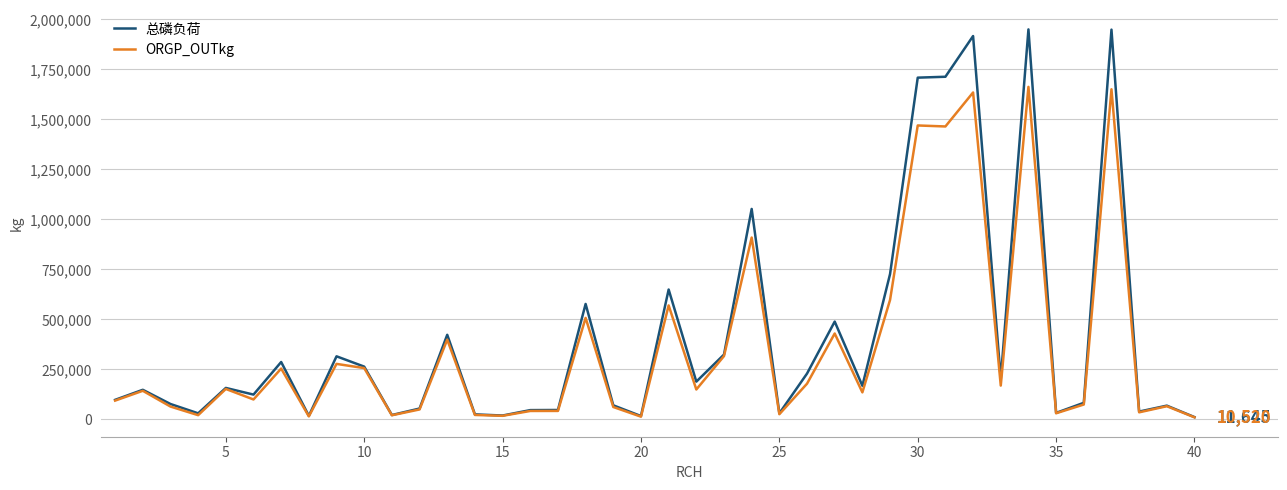

List the series in order of their peak value, lowest first.

ORGP_OUTkg, 总磷负荷